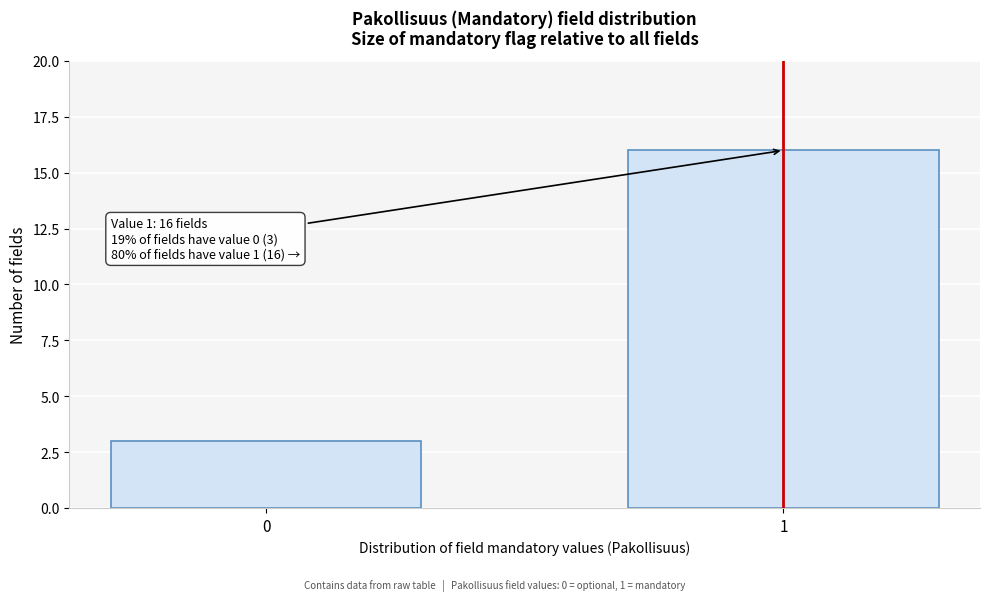

Reading left to right, list all the values displayed in this chart.

0=3	1=16